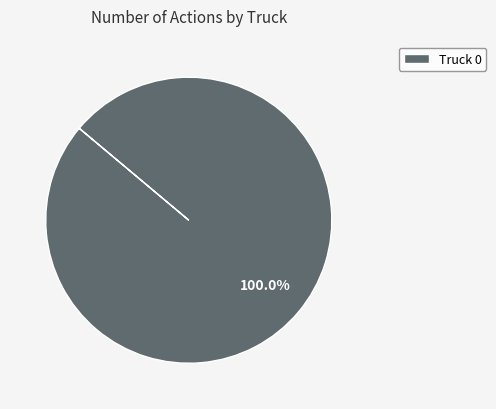

True or false: Truck 0 accounts for 100% of the total.

True